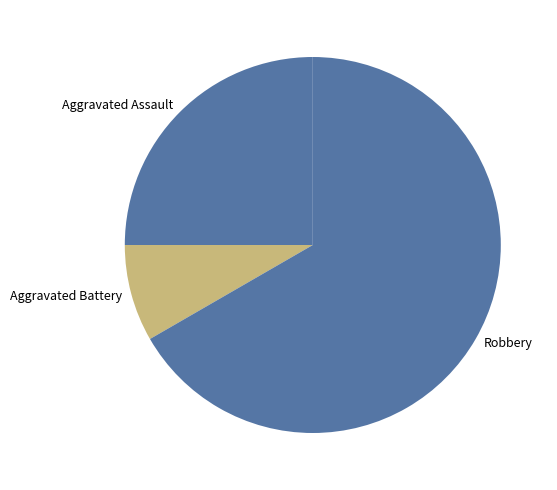

Is Robbery the majority of the pie?

Yes